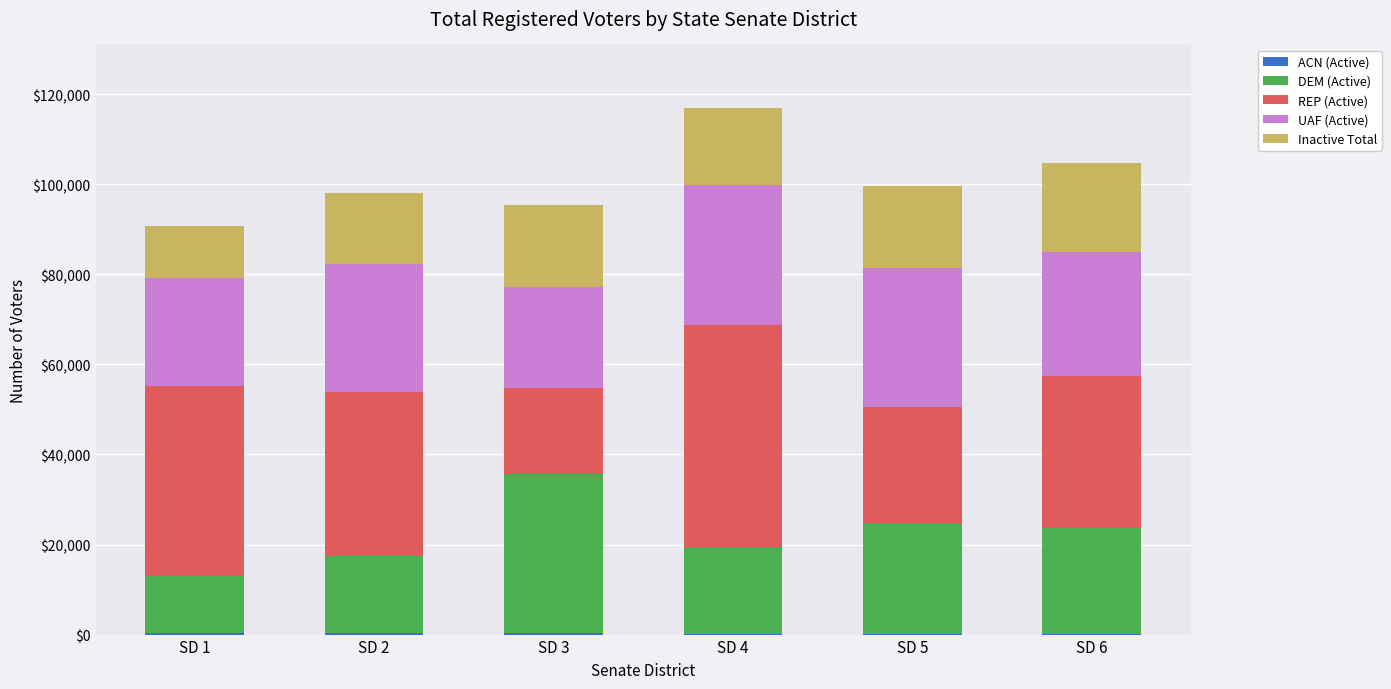

The value of Inactive Total at SD 2 is 7615. True or false?

False